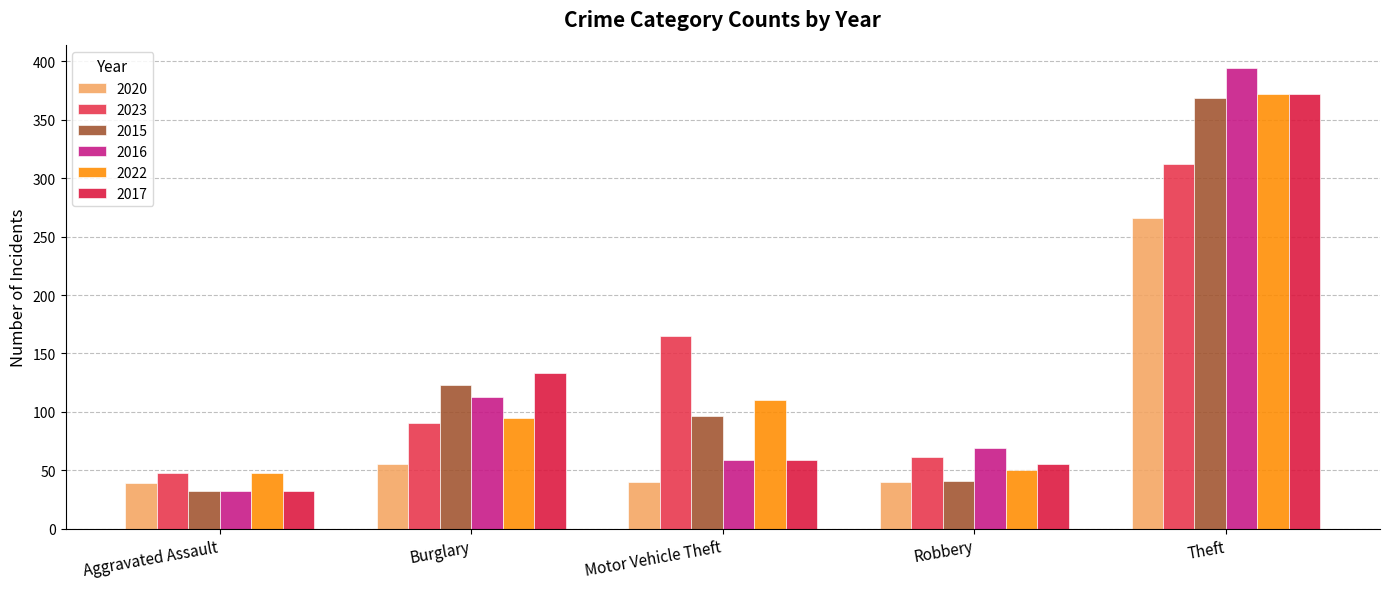

At which category does the chart reach its minimum across all series?

Aggravated Assault